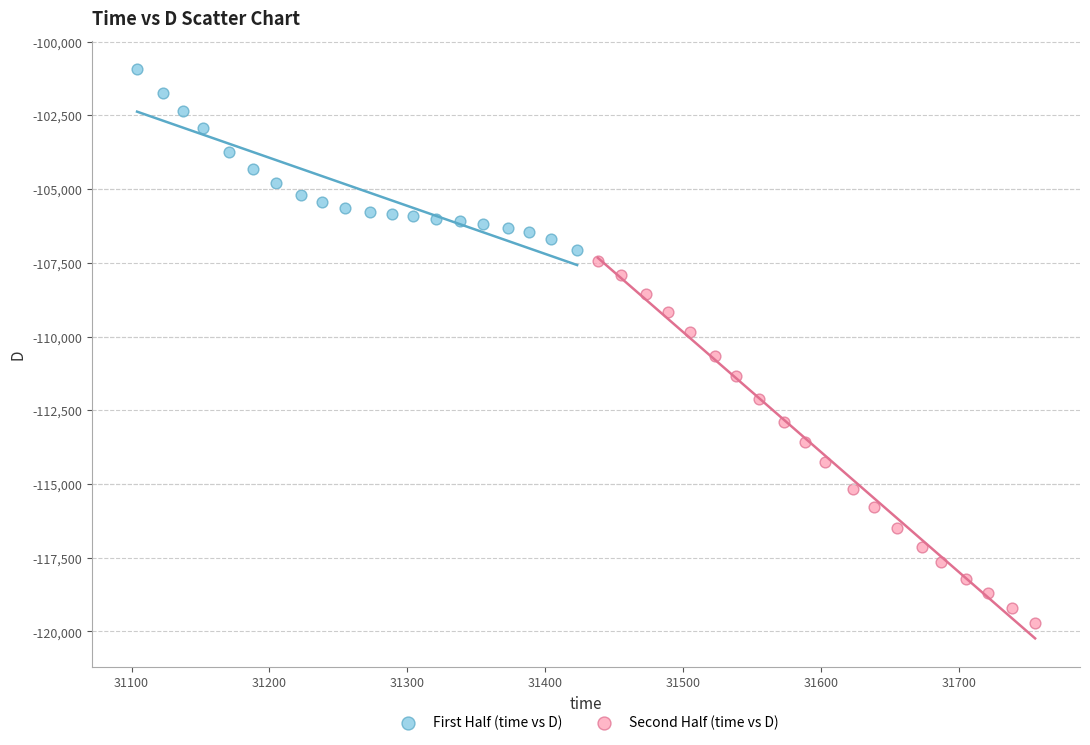

Which series has the largest Y range (max minus min)?

Second Half (time vs D)